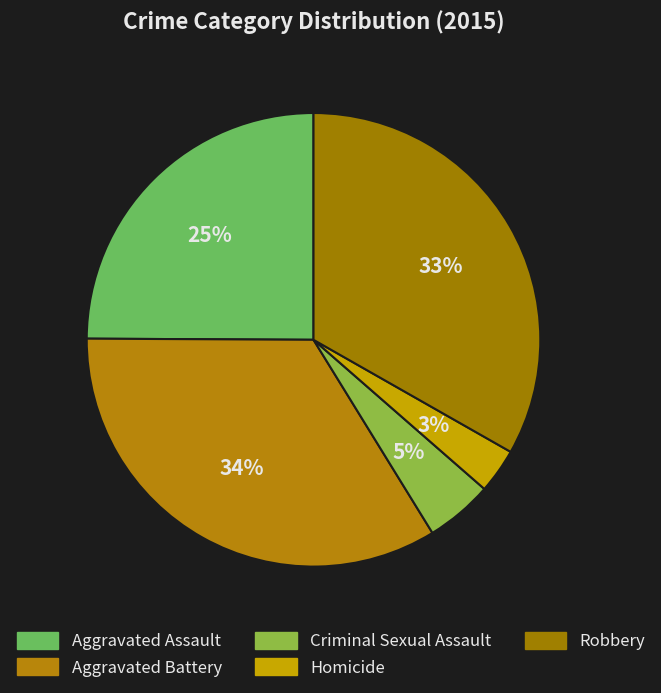

How many slices are in this pie chart?

5